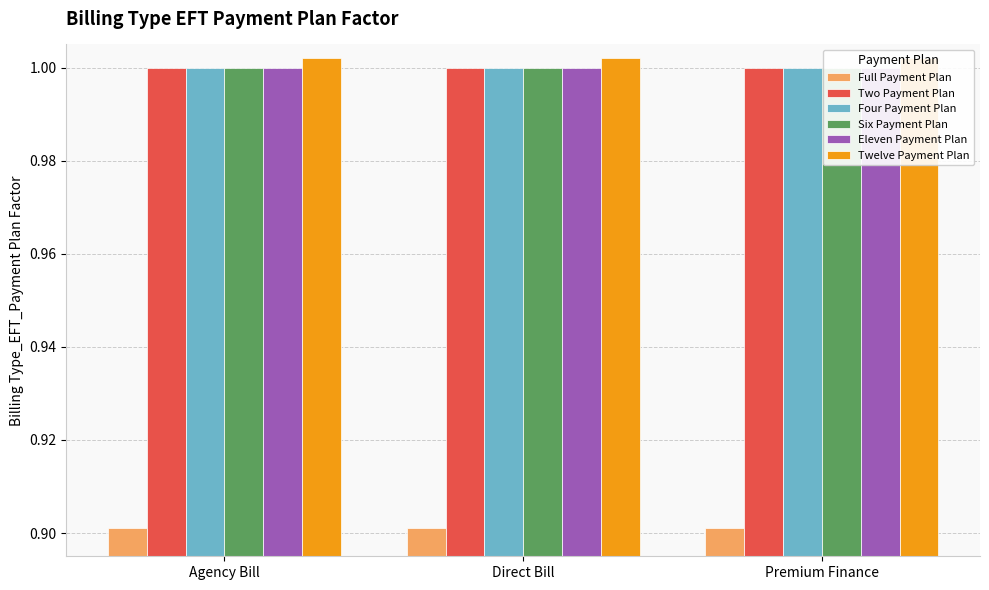

True or false: Twelve Payment Plan has a value of 0.5 at Agency Bill.

False